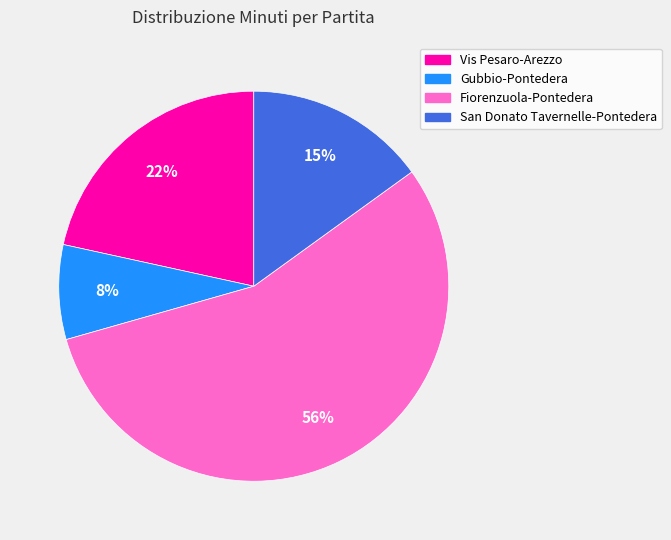

Rank the categories by value from lowest to highest.

Gubbio-Pontedera, San Donato Tavernelle-Pontedera, Vis Pesaro-Arezzo, Fiorenzuola-Pontedera